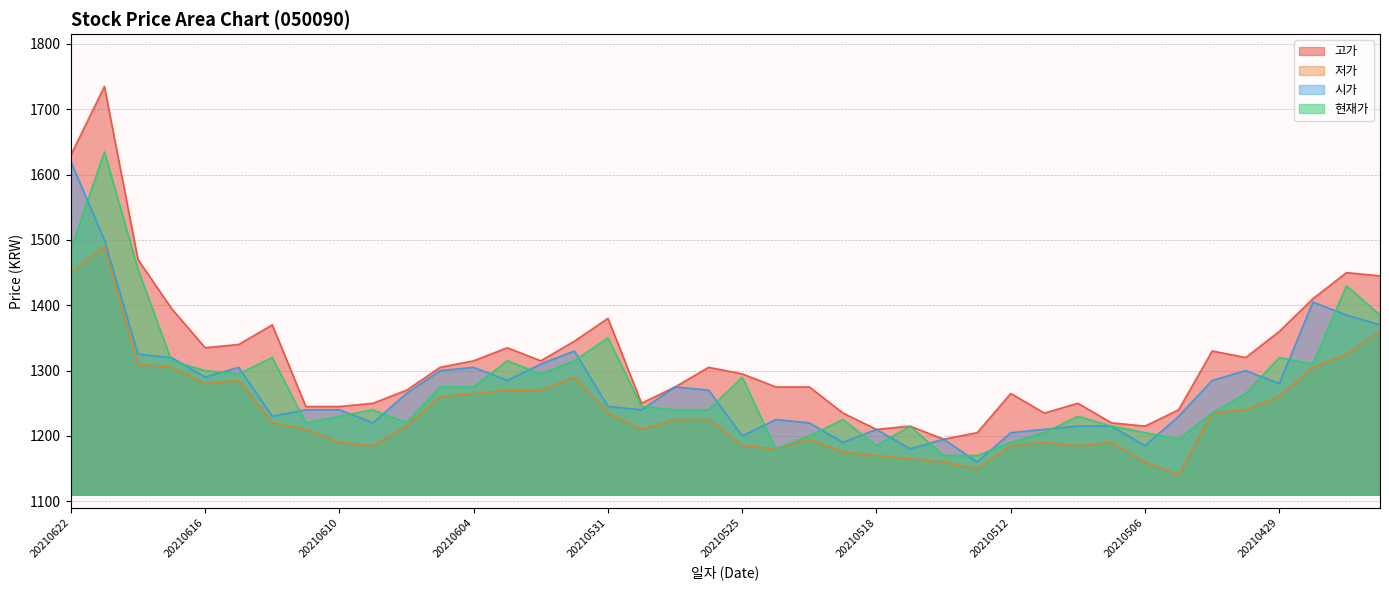

Reading right to left, transcribe all the data shown in this chart.

고가: 1445	1450	1410	1360	1320	1330	1240	1215	1220	1250	1235	1265	1205	1195	1215	1210	1235	1275	1275	1295	1305	1275	1250	1380	1345	1315	1335	1315	1305	1270	1250	1245	1245	1370	1340	1335	1395	1470	1735	1630
저가: 1360	1325	1305	1260	1240	1235	1140	1160	1190	1185	1190	1185	1150	1160	1165	1170	1175	1195	1180	1185	1225	1225	1210	1235	1290	1270	1270	1265	1260	1215	1185	1190	1210	1220	1285	1280	1305	1310	1490	1450
시가: 1370	1385	1405	1280	1300	1285	1230	1185	1215	1215	1210	1205	1160	1195	1180	1210	1190	1220	1225	1200	1270	1275	1240	1245	1330	1310	1285	1305	1300	1265	1220	1240	1240	1230	1305	1290	1320	1325	1500	1620
현재가: 1385	1430	1310	1320	1265	1235	1195	1205	1215	1230	1205	1190	1170	1170	1215	1185	1225	1200	1180	1290	1240	1240	1245	1350	1315	1295	1315	1275	1275	1220	1240	1230	1220	1320	1295	1300	1315	1455	1635	1485